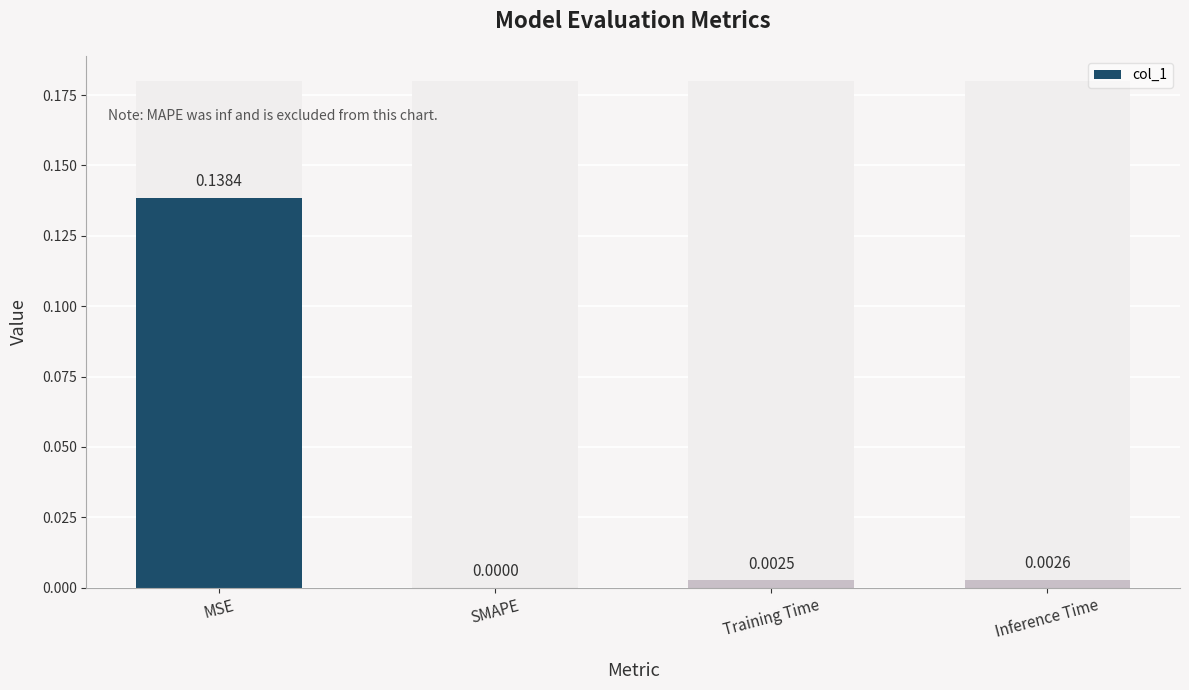

Between MSE and Inference Time, which is larger?

MSE